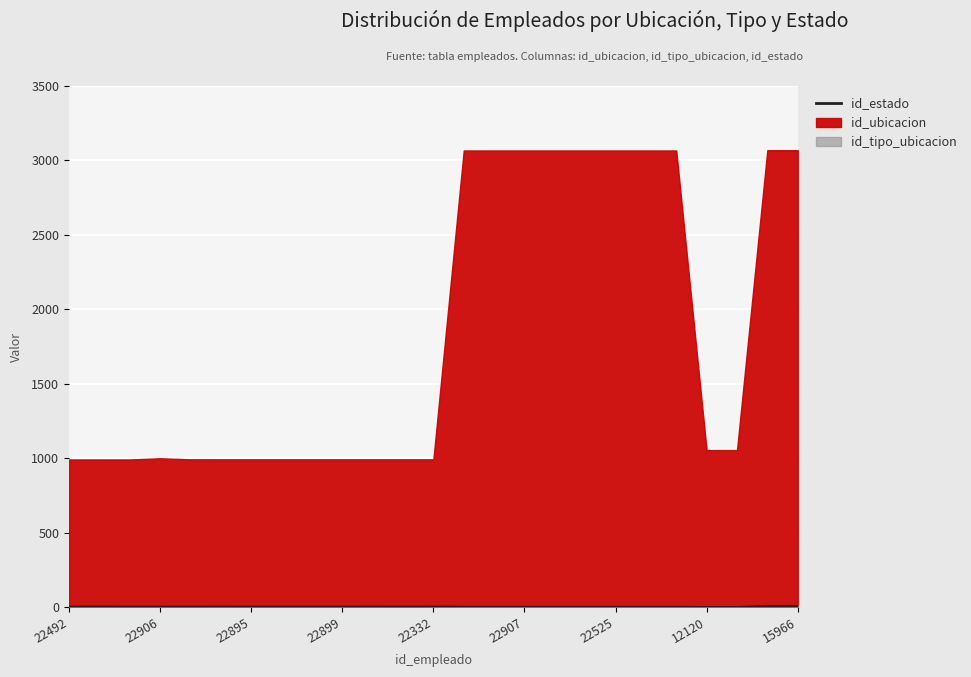

What position from the right is 22492?

25